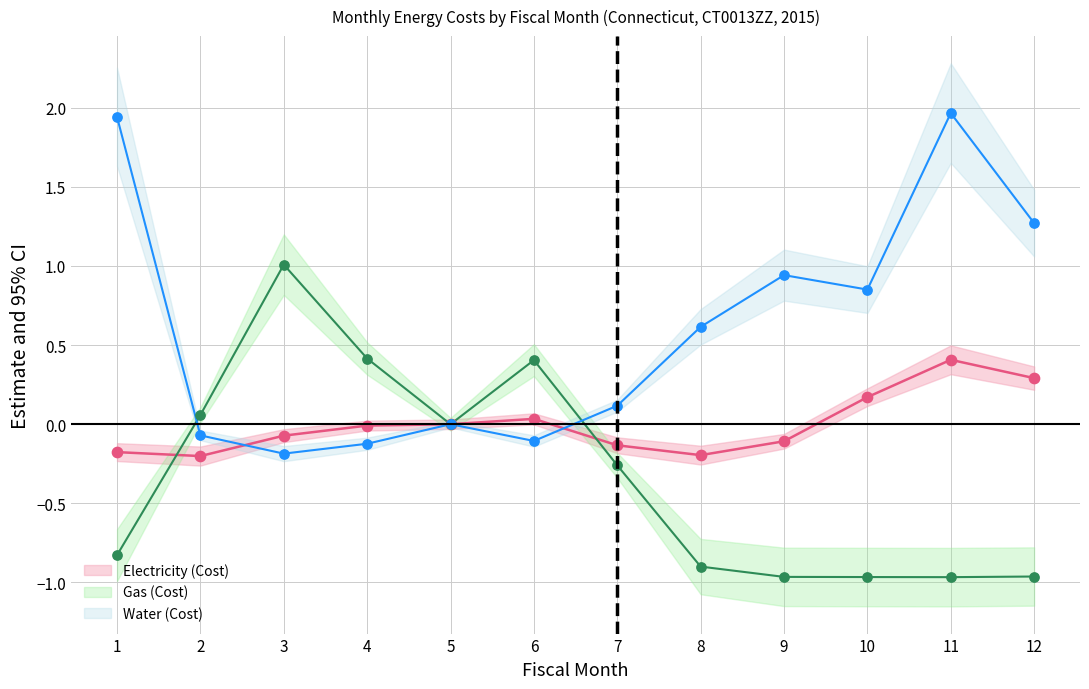

What are all the series names shown in the legend?

Electricity (Cost), Gas (Cost), Water (Cost)